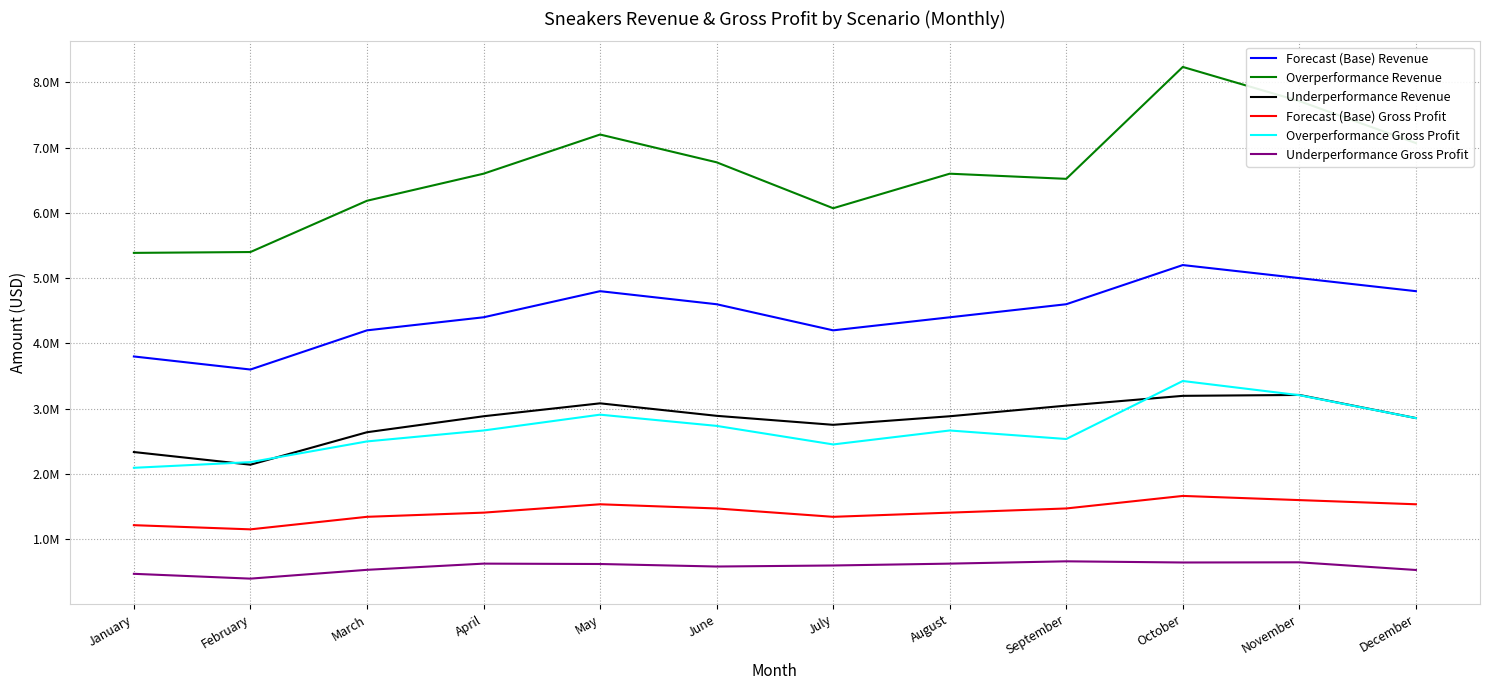

Which category has the lowest value across all series?

February